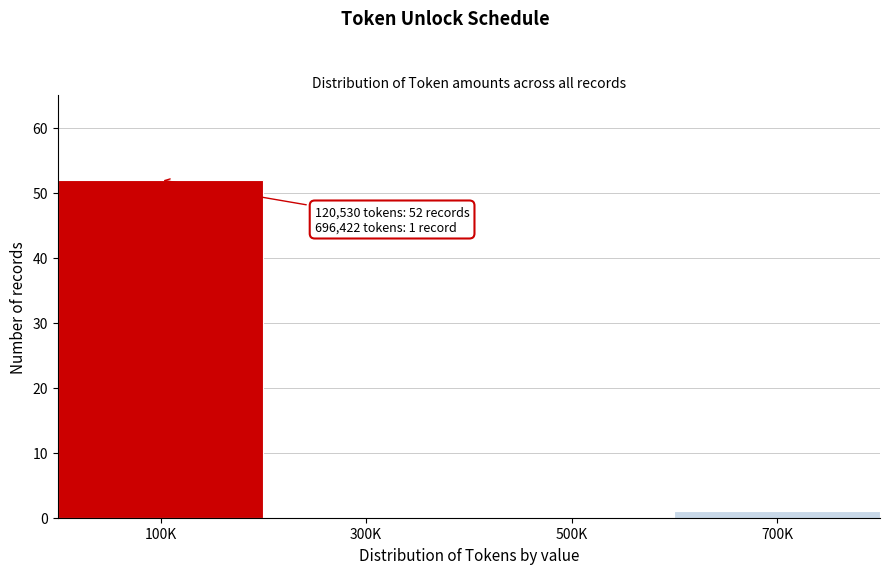

Reading left to right, list all the values displayed in this chart.

100K=52	300K=0	500K=0	700K=1